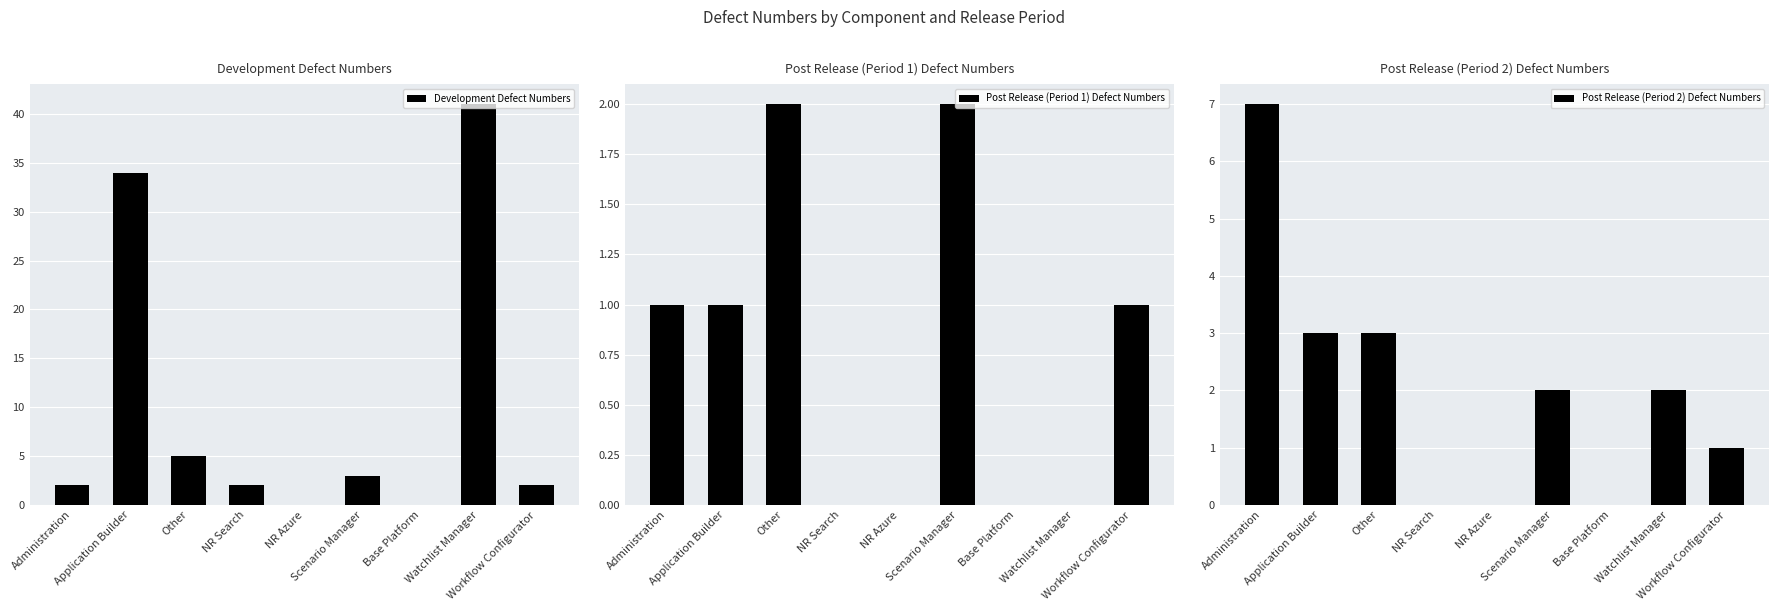

Which label corresponds to the largest value in the chart?

Watchlist Manager